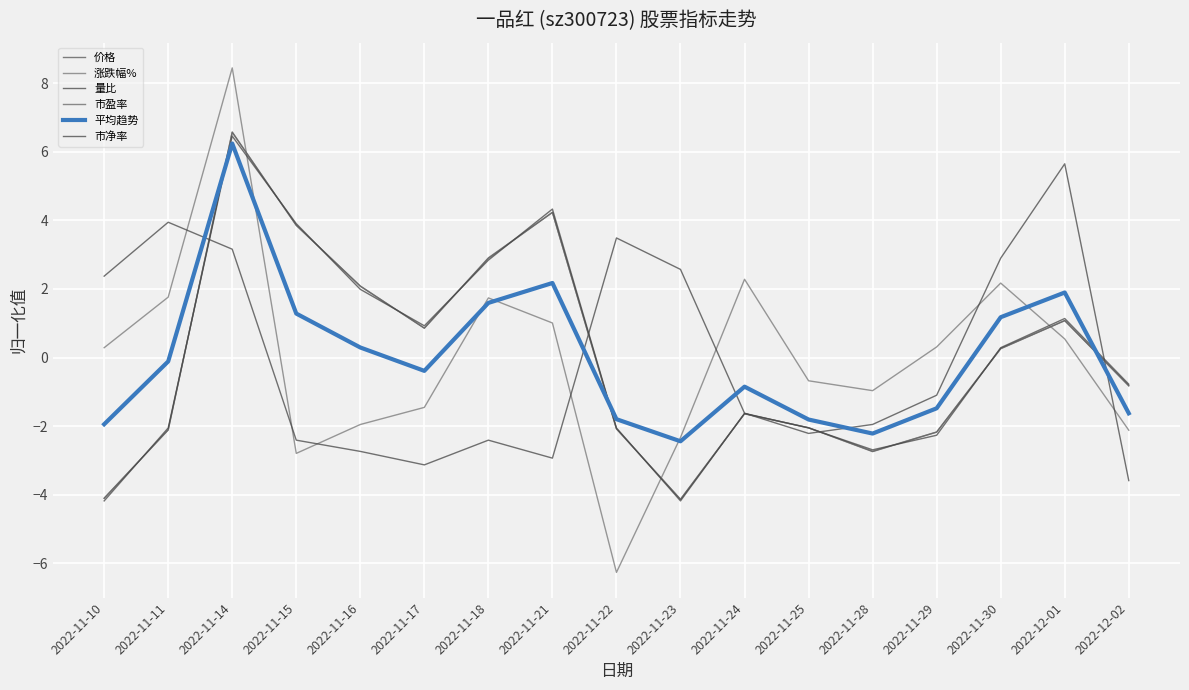

Which series has the largest range (max minus min)?

涨跌幅%